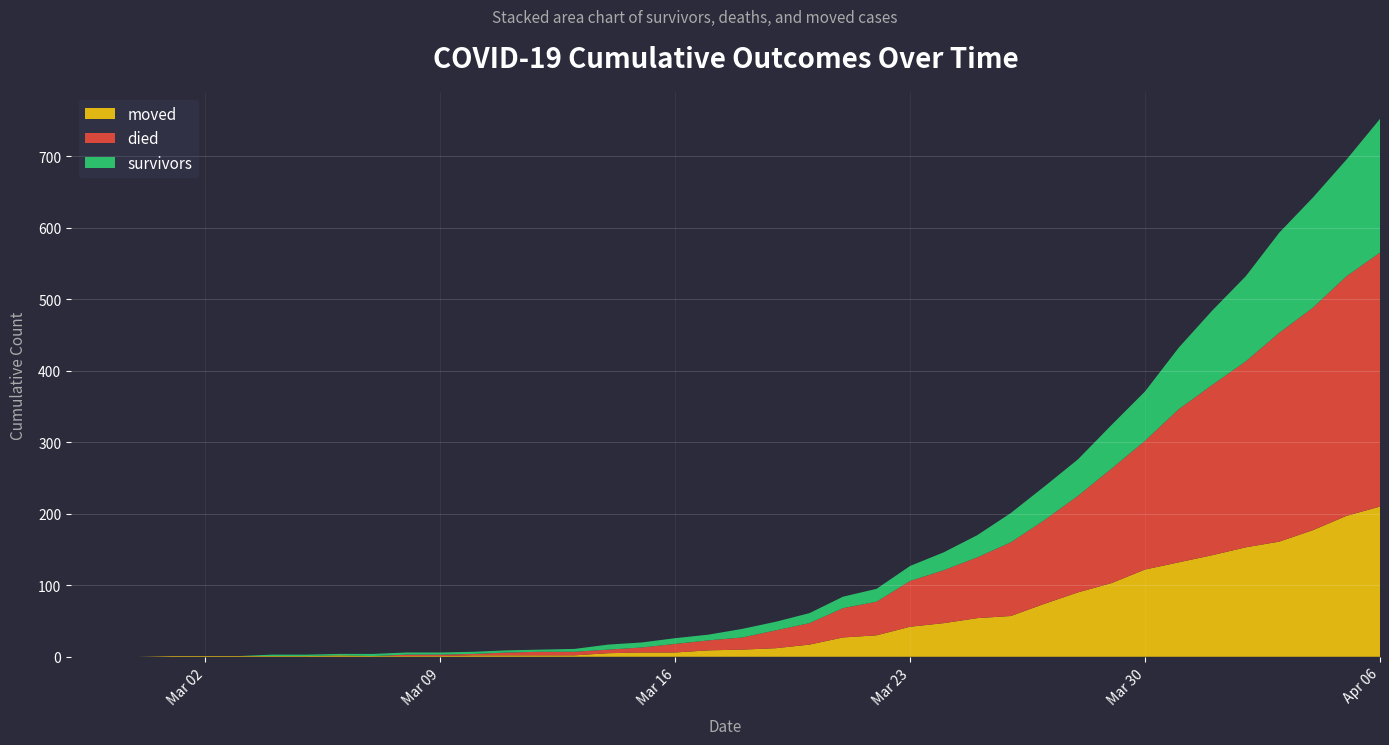

Reading left to right, what are all the values shown in this chart?

survivors: 0	0	0	0	0	0	2	2	2	3	3	3	3	3	3	4	7	7	8	8	12	12	14	16	18	21	25	31	41	47	51	61	69	86	104	119	140	154	163	187
died: 0	0	0	0	0	0	0	0	0	0	2	2	2	4	5	5	5	7	12	14	17	25	30	41	47	64	74	85	103	117	135	160	180	214	238	260	292	311	335	355
moved: 0	0	0	1	1	1	1	1	2	1	1	1	2	2	2	2	5	6	6	9	10	12	17	27	30	42	47	54	57	74	90	103	122	132	142	153	161	177	197	210